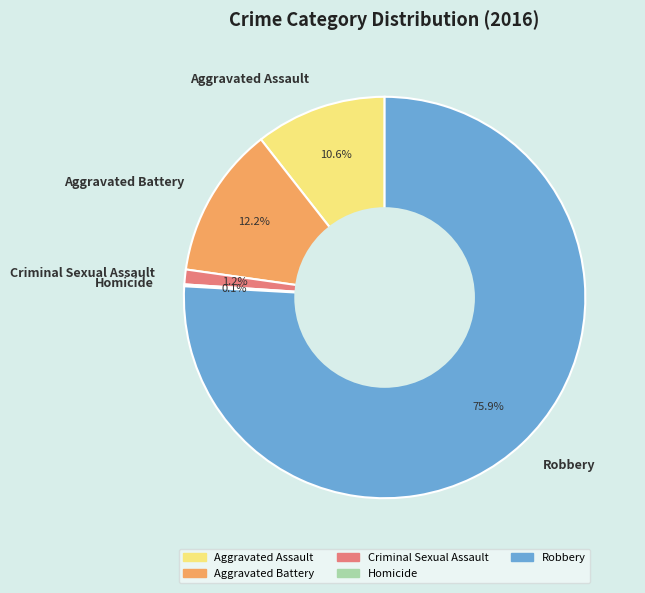

To the nearest percent, what is the difference between the Aggravated Assault and Aggravated Battery slice percentages?

2%